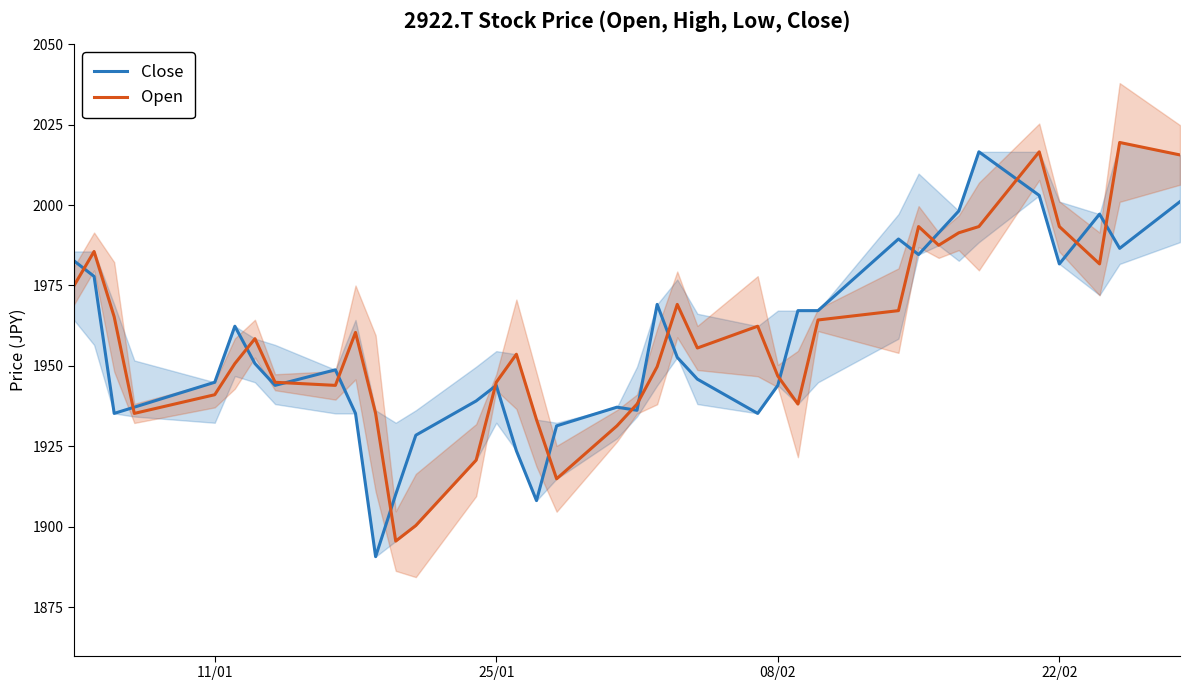

The value of Open at 11/01 is 1941.1. True or false?

True